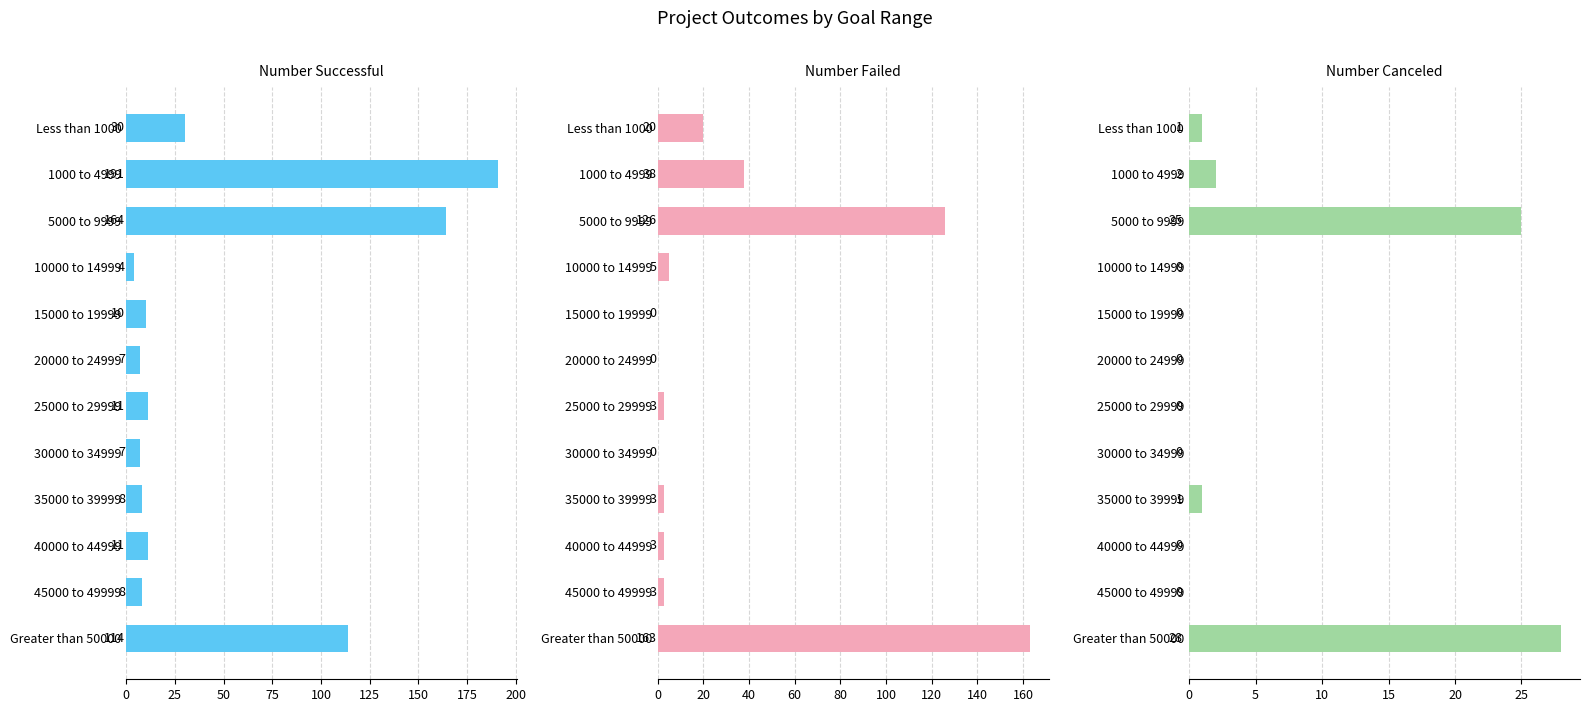

What are all the series names shown in the legend?

Number Successful, Number Failed, Number Canceled